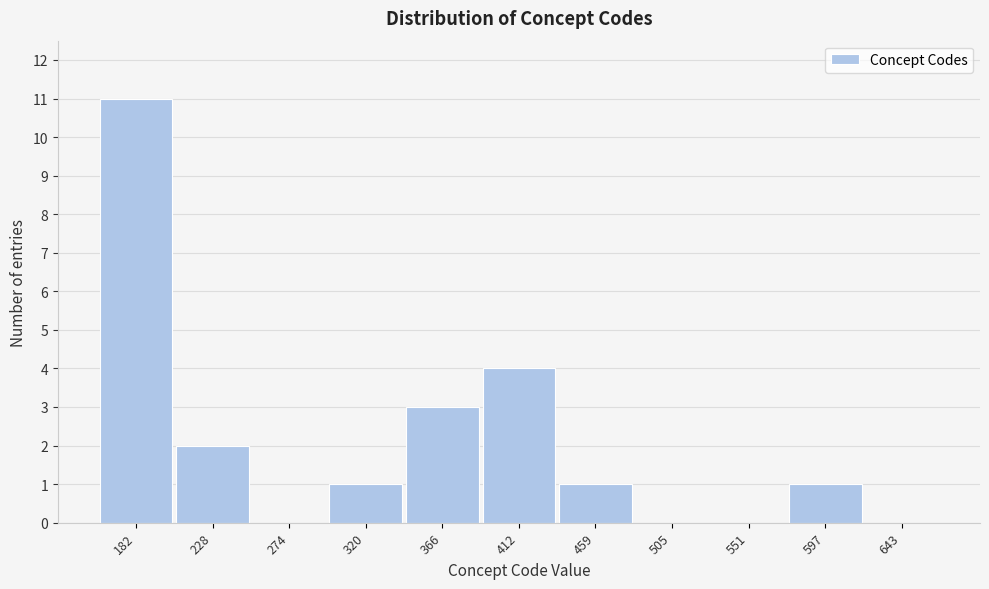

Reading right to left, what are all the values shown in this chart?

643=0	597=1	551=0	505=0	459=1	412=4	366=3	320=1	274=0	228=2	182=11